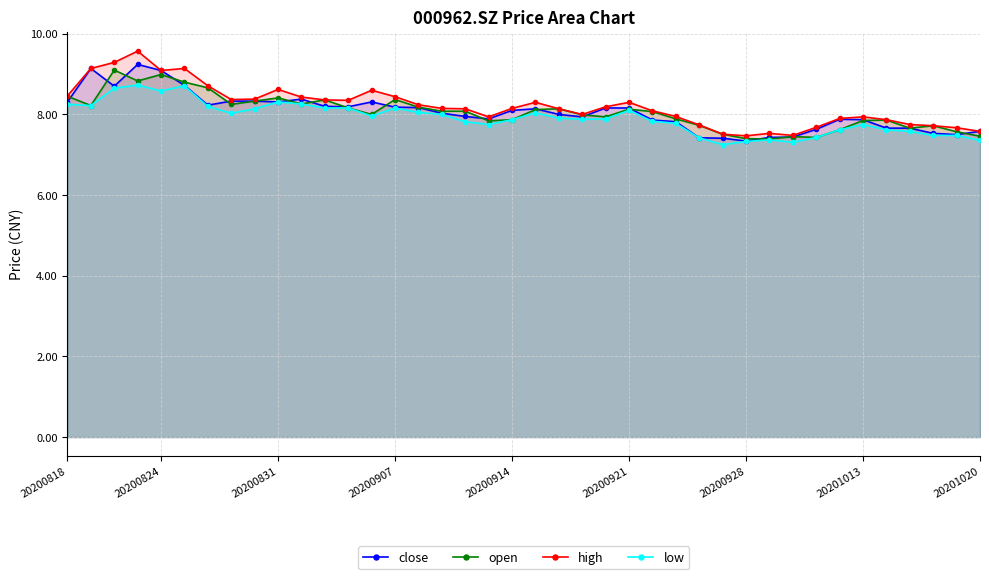

Is the value of close at 17 greater than the value of low at 31?

Yes